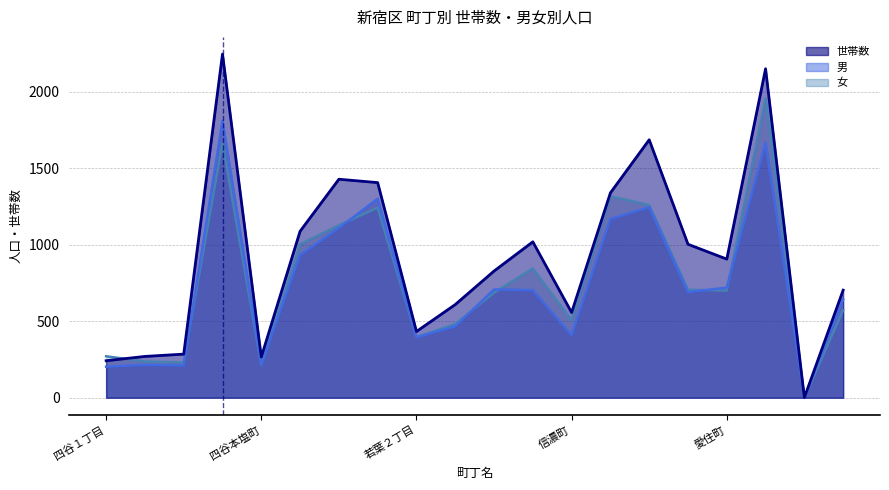

How many lines are shown in the chart?

3